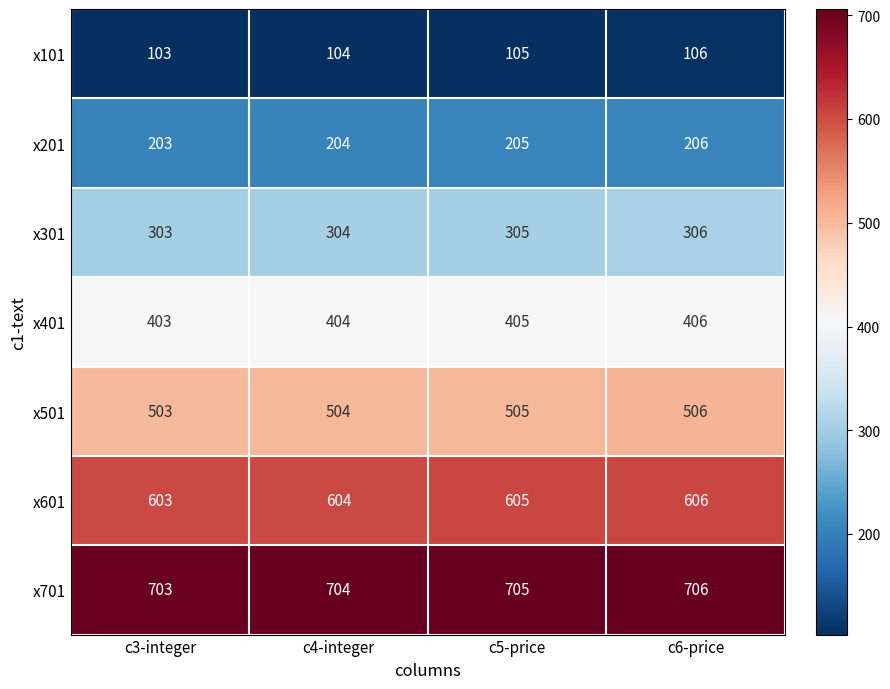

The value of x201 at c3-integer is 45. True or false?

False